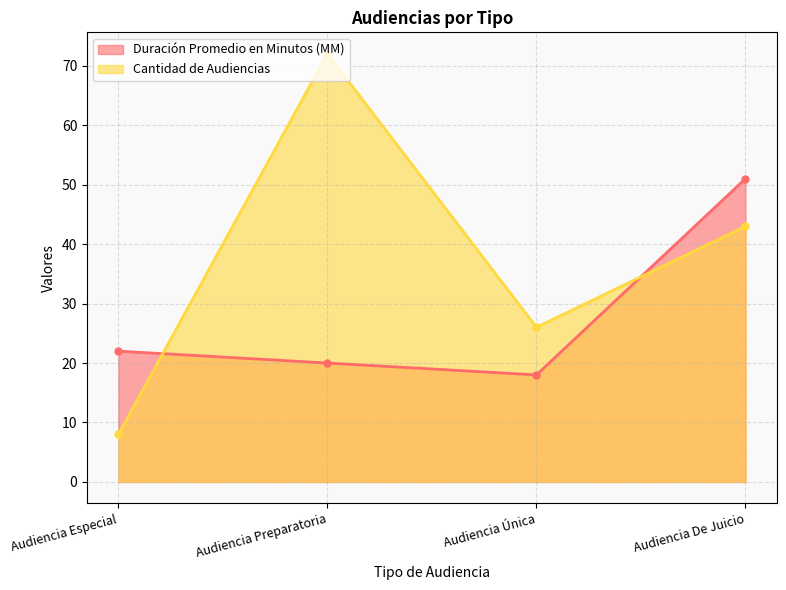

The value of Cantidad de Audiencias at Audiencia Única is 46. True or false?

False